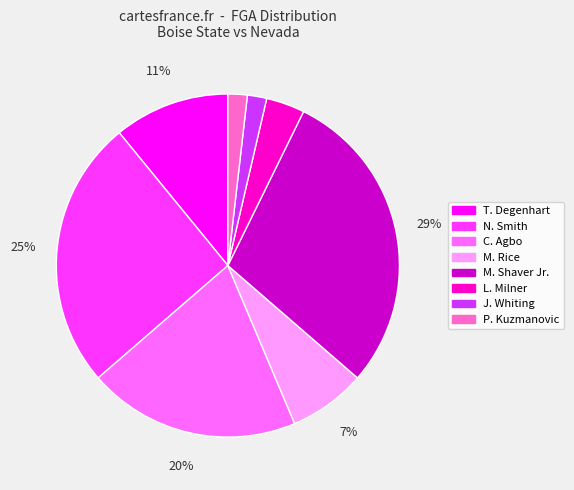

What percentage is the L. Milner slice, to the nearest percent?

4%